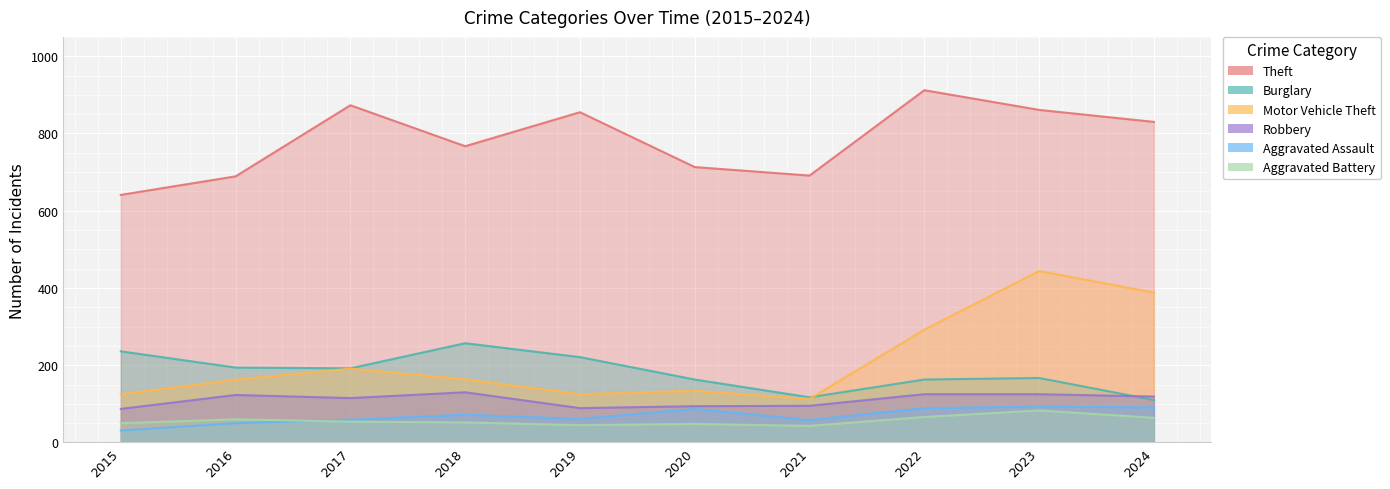

At which label does Aggravated Battery reach its peak?

2023